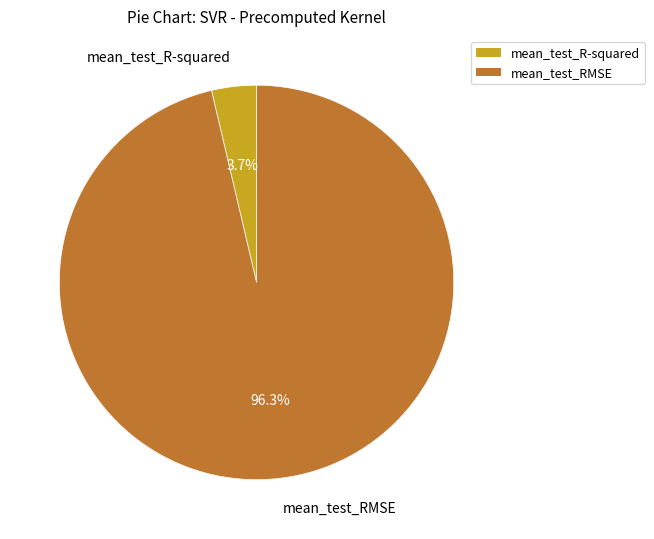

To the nearest percent, what percentage of the pie is mean_test_RMSE?

96%